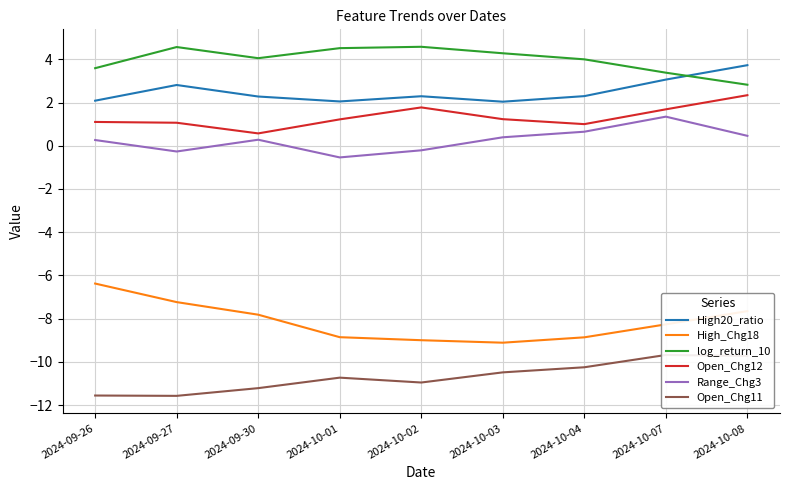

What is the sum of the Open_Chg11 values at 2024-10-03 and 2024-09-27?

-22.1